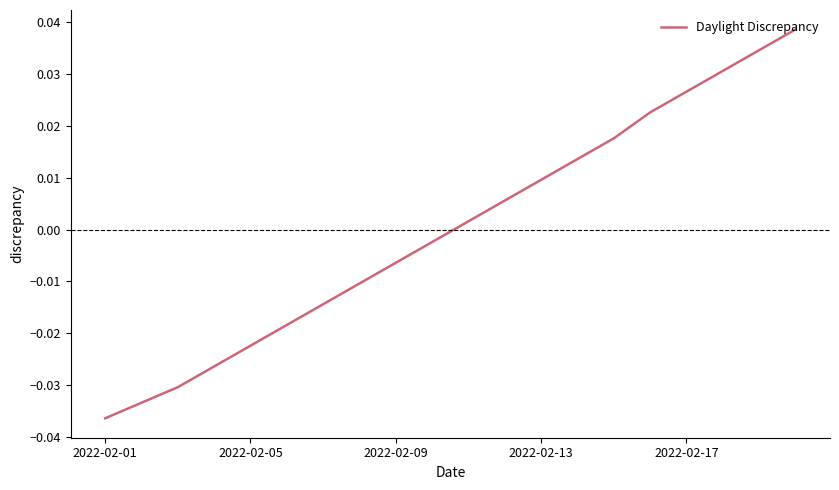

How many lines are shown in the chart?

1